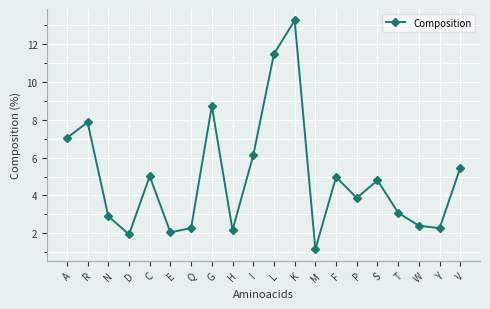

What is the ratio of the value at F to the value at M?

4.3